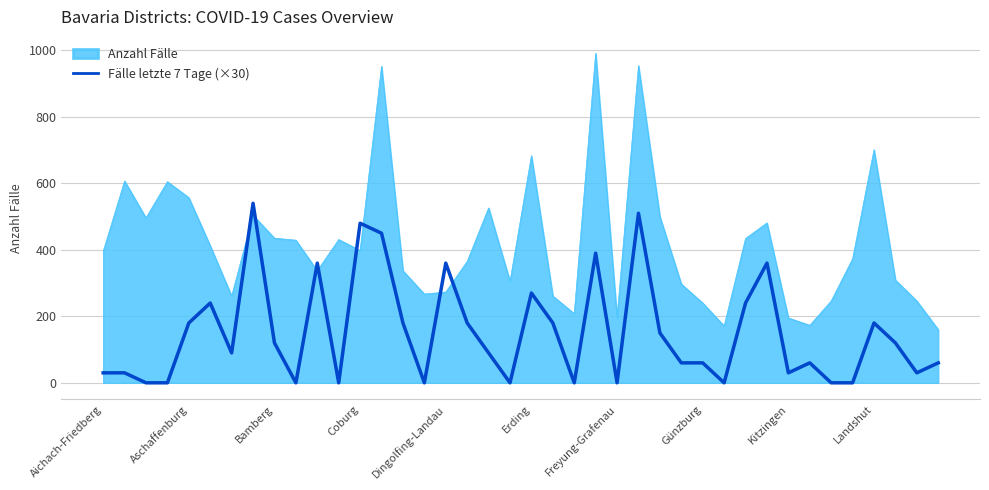

Does the chart have visible grid lines?

Yes